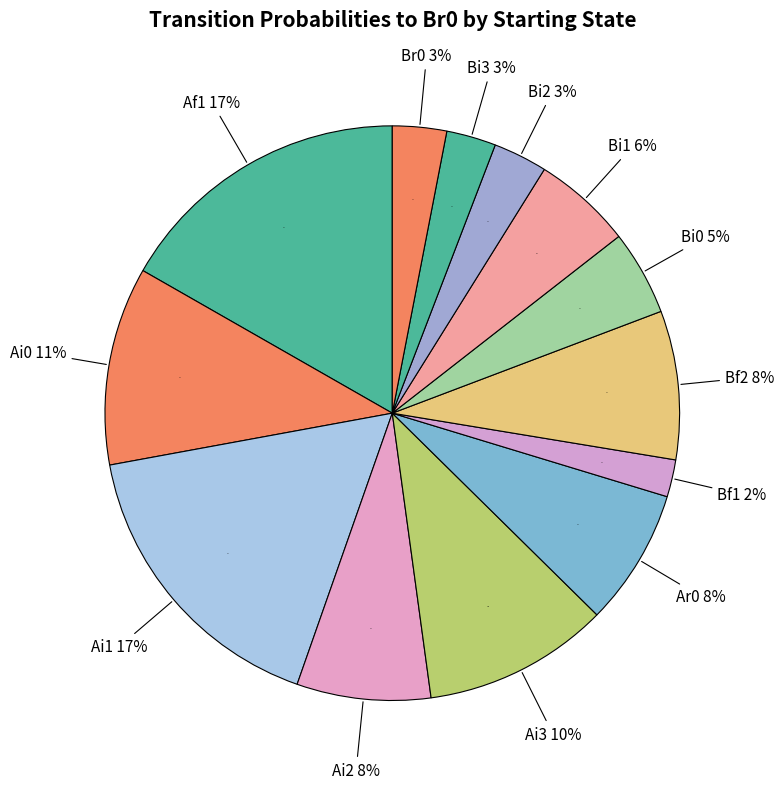

True or false: Bf0 accounts for 0% of the total.

True